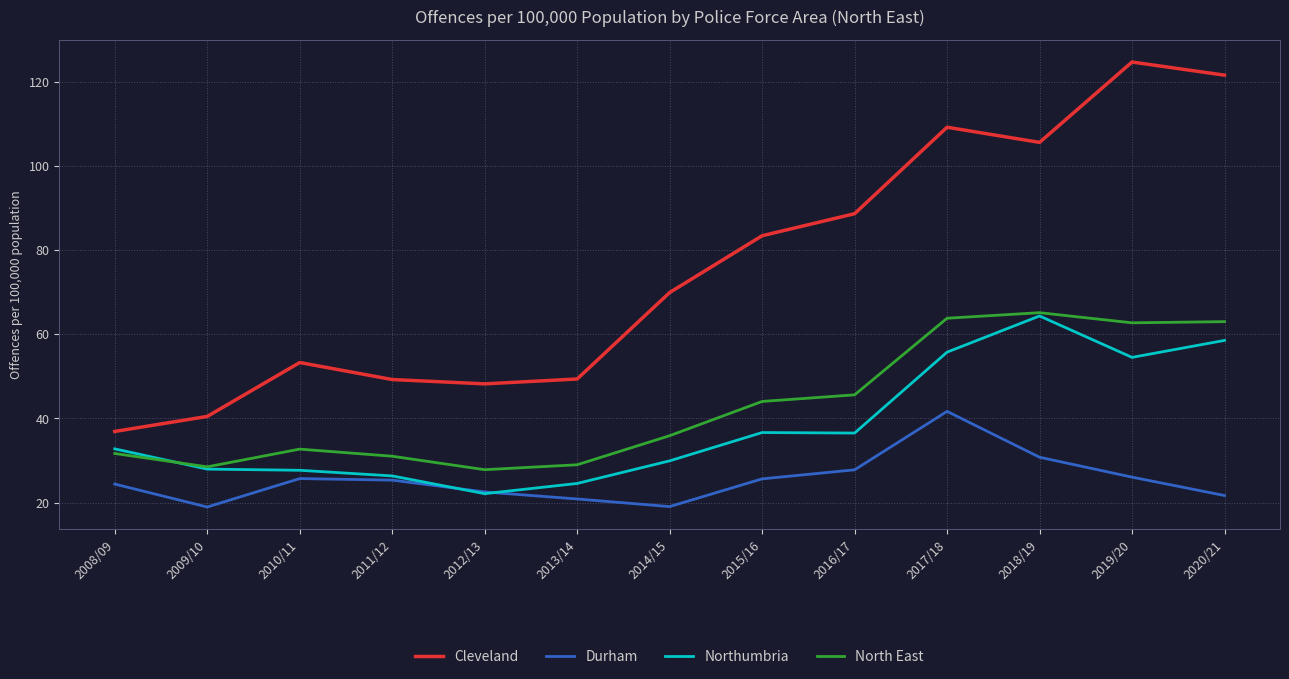

The value of Northumbria at 2008/09 is 20.2. True or false?

False